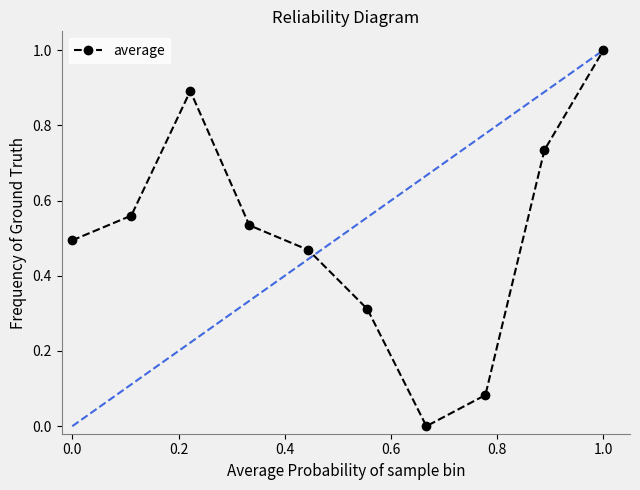

True or false: the data has more than 1 interior local peaks.

False